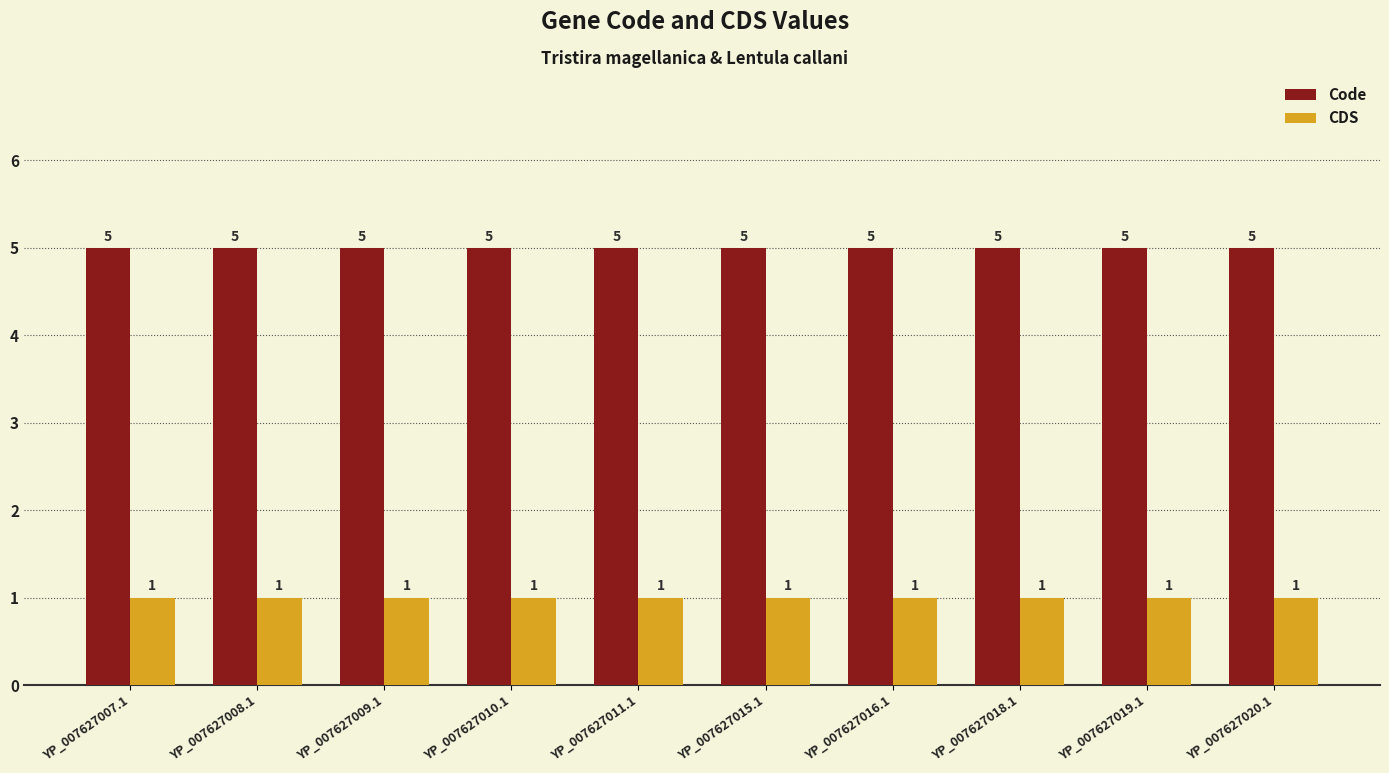

Read the CDS value at YP_007627018.1.

1